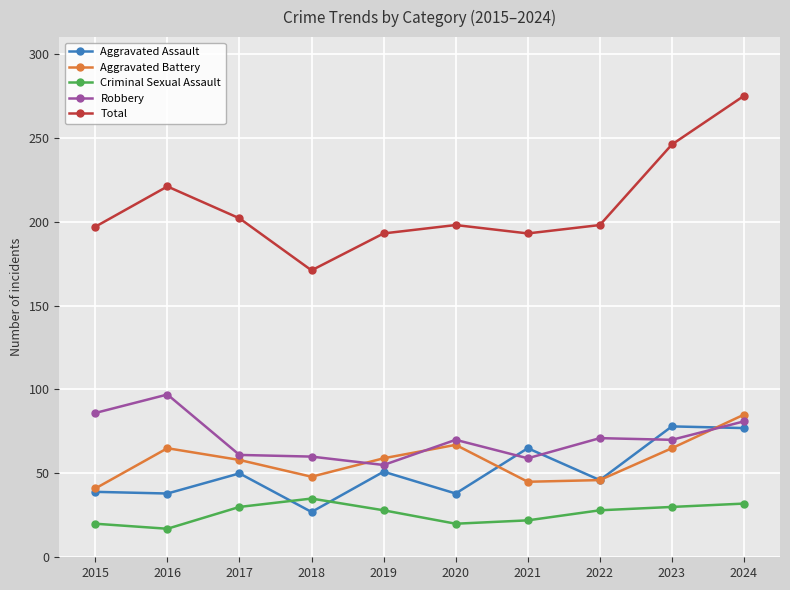

In Aggravated Assault, how many points are lower than both neighbors (excluding endpoints)?

4